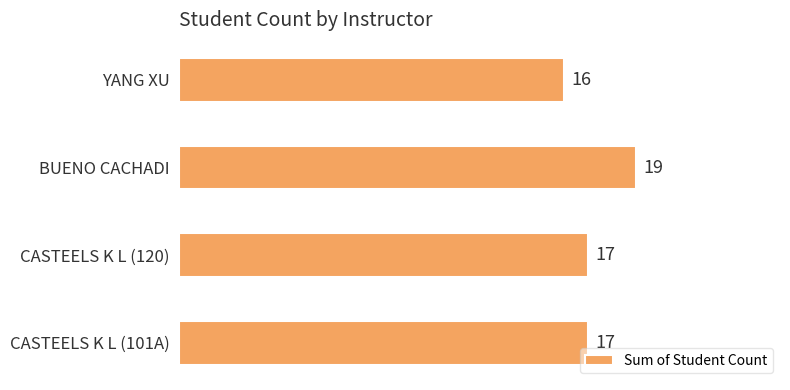

Does the chart contain any negative values?

No